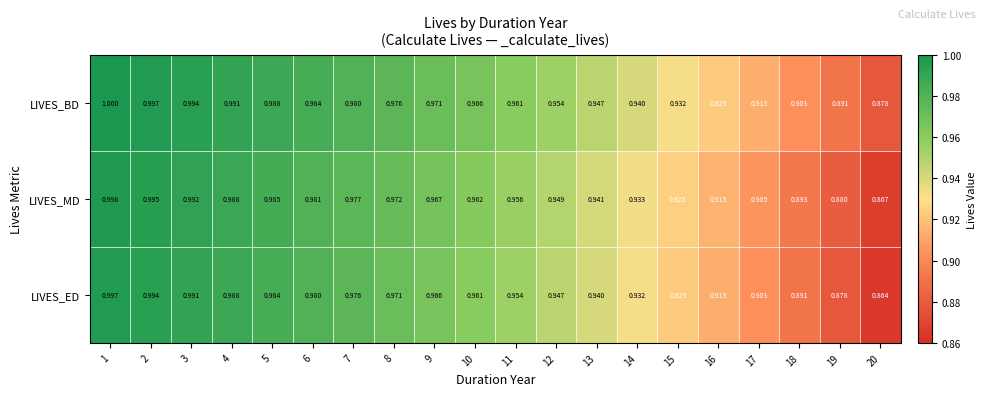

Is the value of LIVES_MD at 20 greater than the value of LIVES_ED at 1?

No